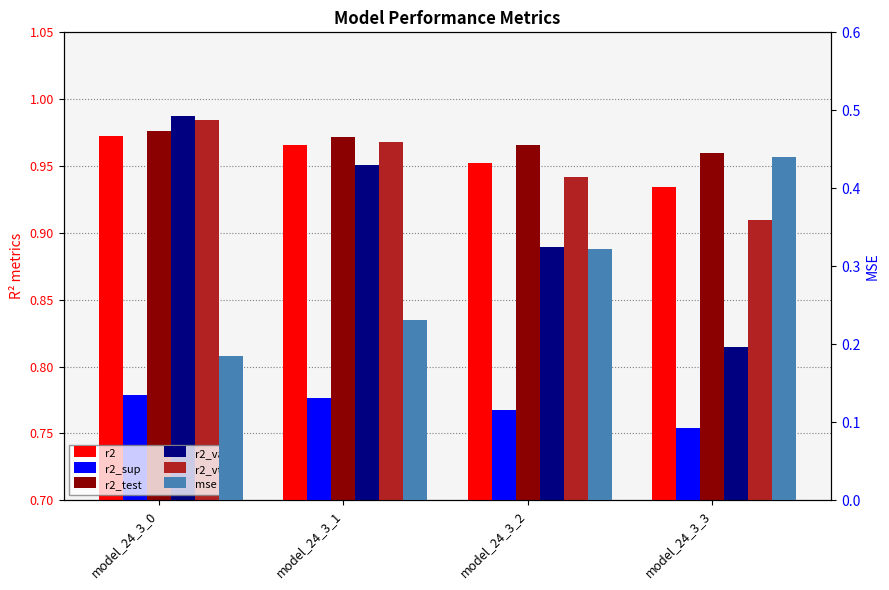

The value of r2_vt at model_24_3_1 is 1.0. True or false?

True